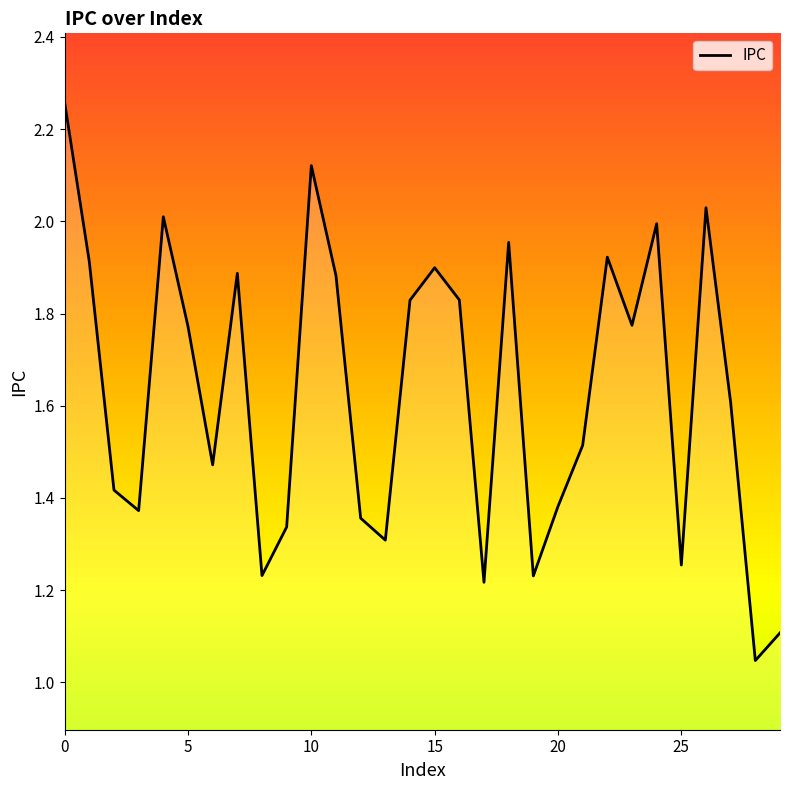

How many interior local peaks (higher than both neighbors) does the data have?

8